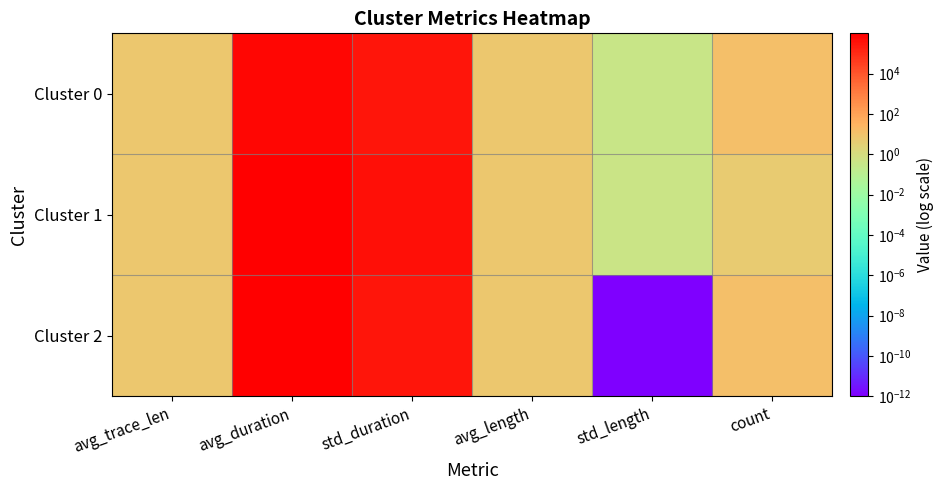

What is the total value across all series at avg_trace_len?

20.6